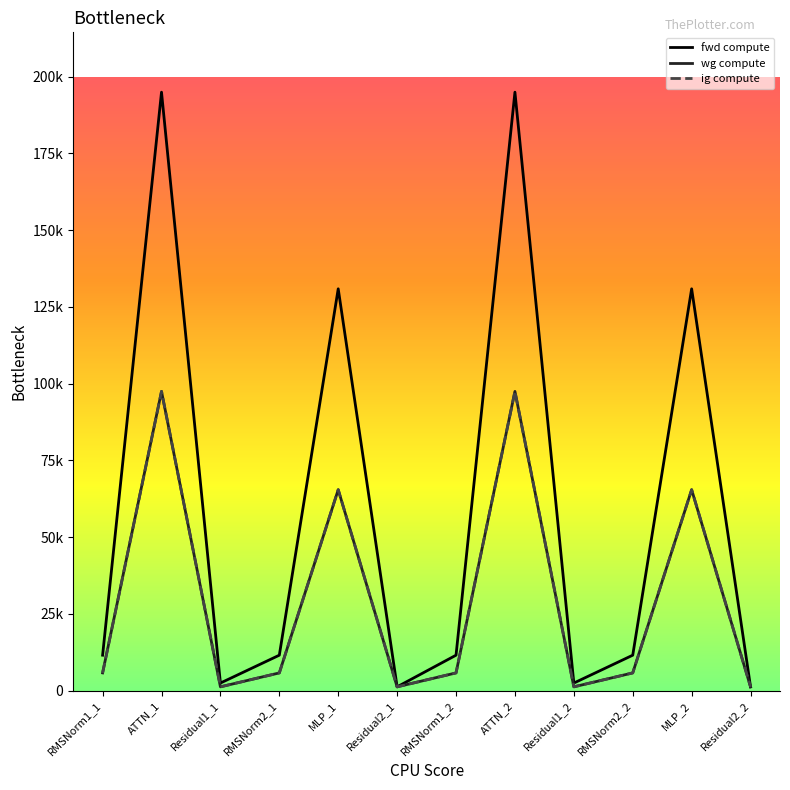

At which category does the chart reach its peak across all series?

ATTN_1